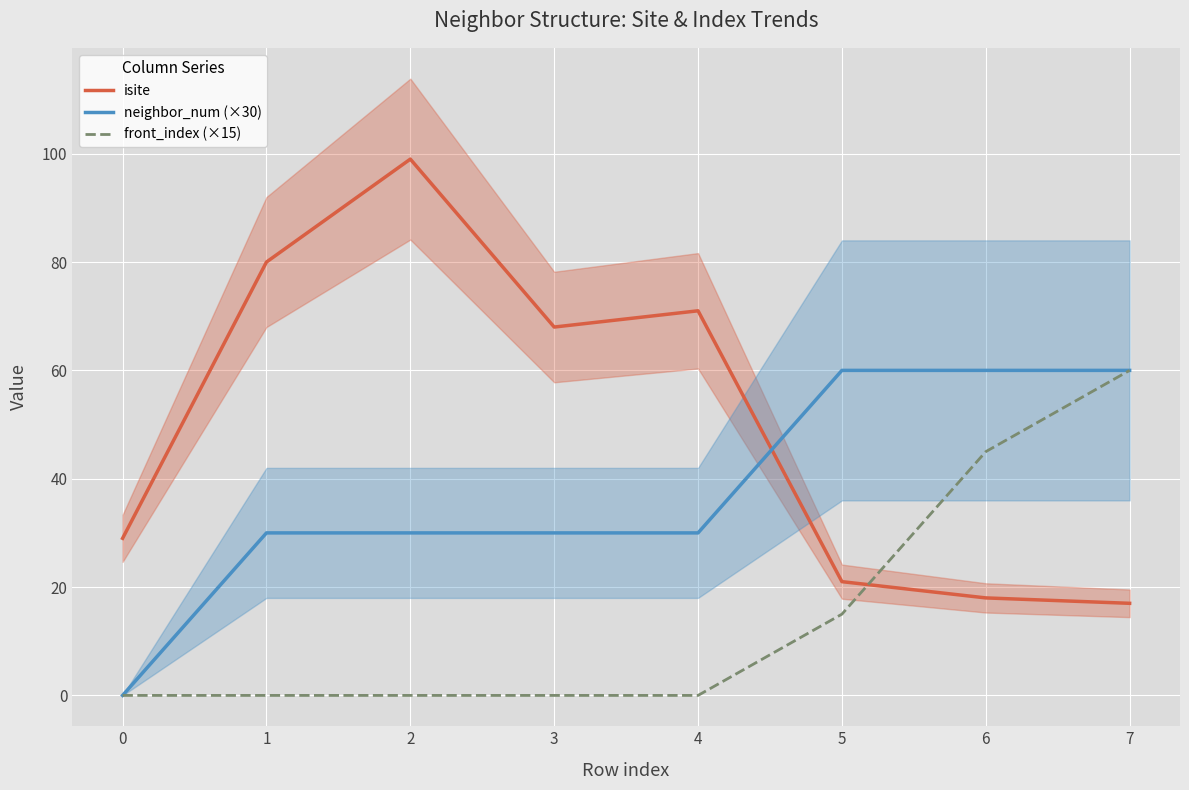

Reading right to left, transcribe all the data shown in this chart.

isite: 7=17	6=18	5=21	4=71	3=68	2=99	1=80	0=29
neighbor_num (×30): 7=60	6=60	5=60	4=30	3=30	2=30	1=30	0=0
front_index (×15): 7=60	6=45	5=15	4=0	3=0	2=0	1=0	0=0